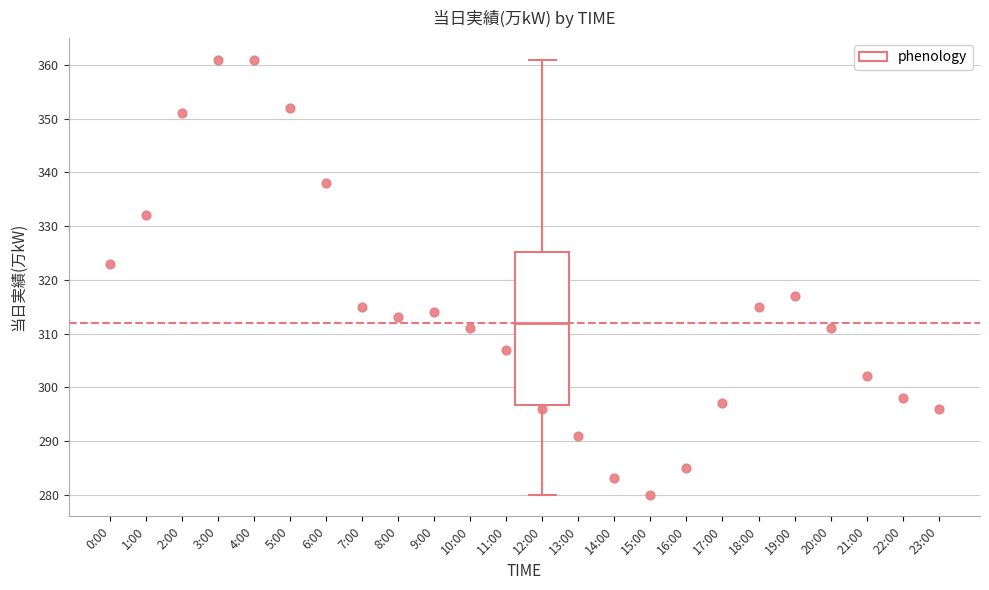

Transcribe this box plot: give where the median line is, the range the box spans, and where the two whiskers end, as read against the y-axis. The values are not printed on the chart, so give them approximately, as read against the axis.

median 312, box 297 to 325, whiskers 280 to 361